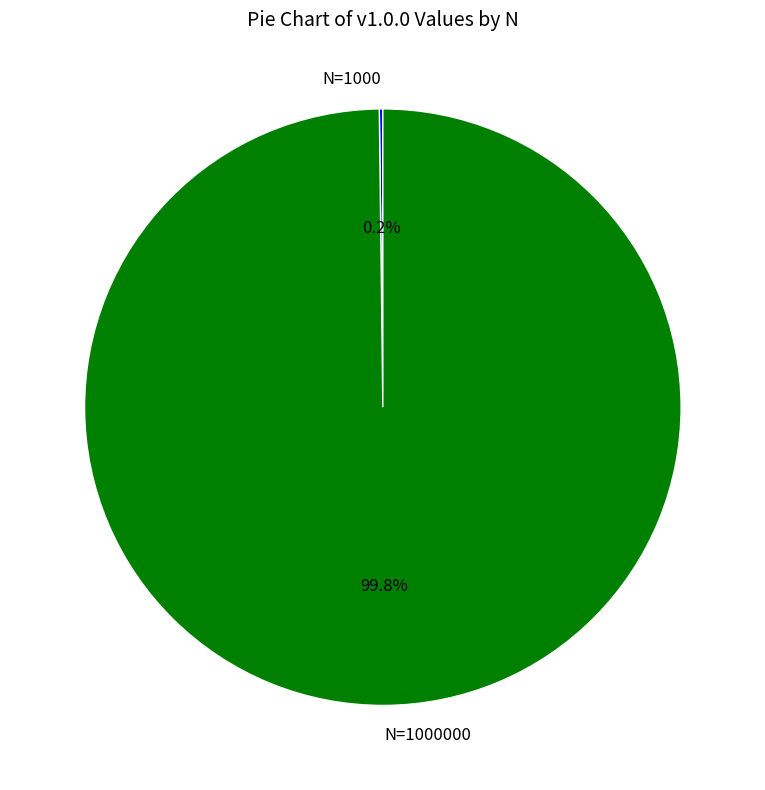

To the nearest percent, what is the difference between the largest and smallest slice percentages?

100%